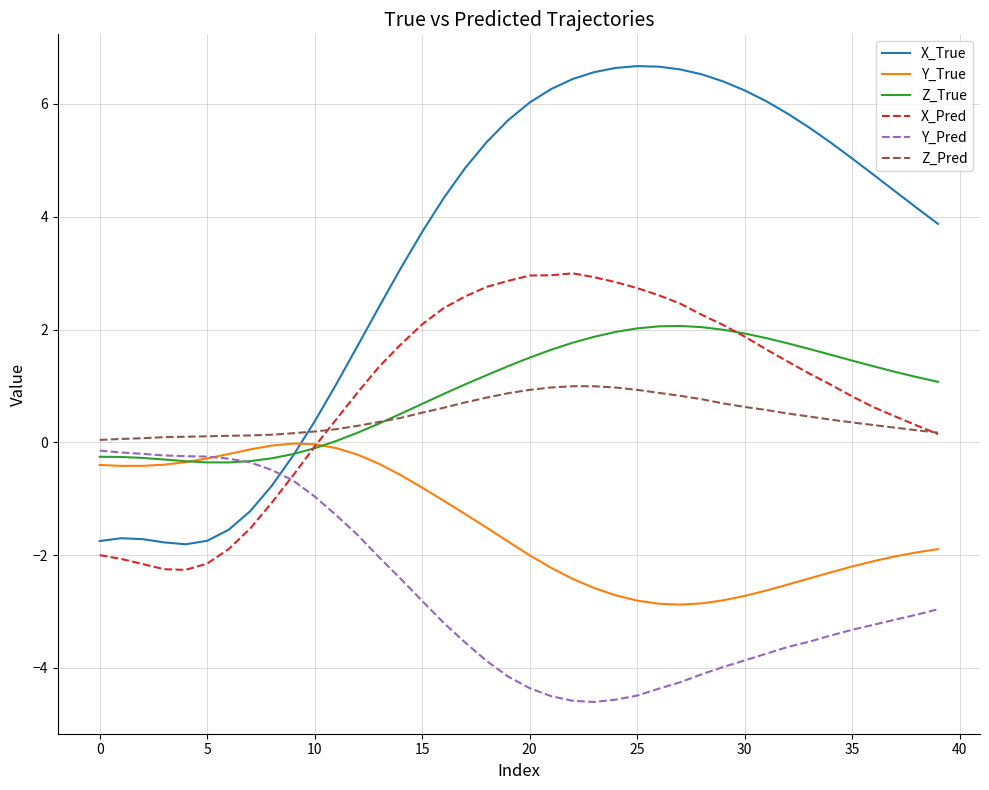

Which series has the largest total across all categories?

X_True